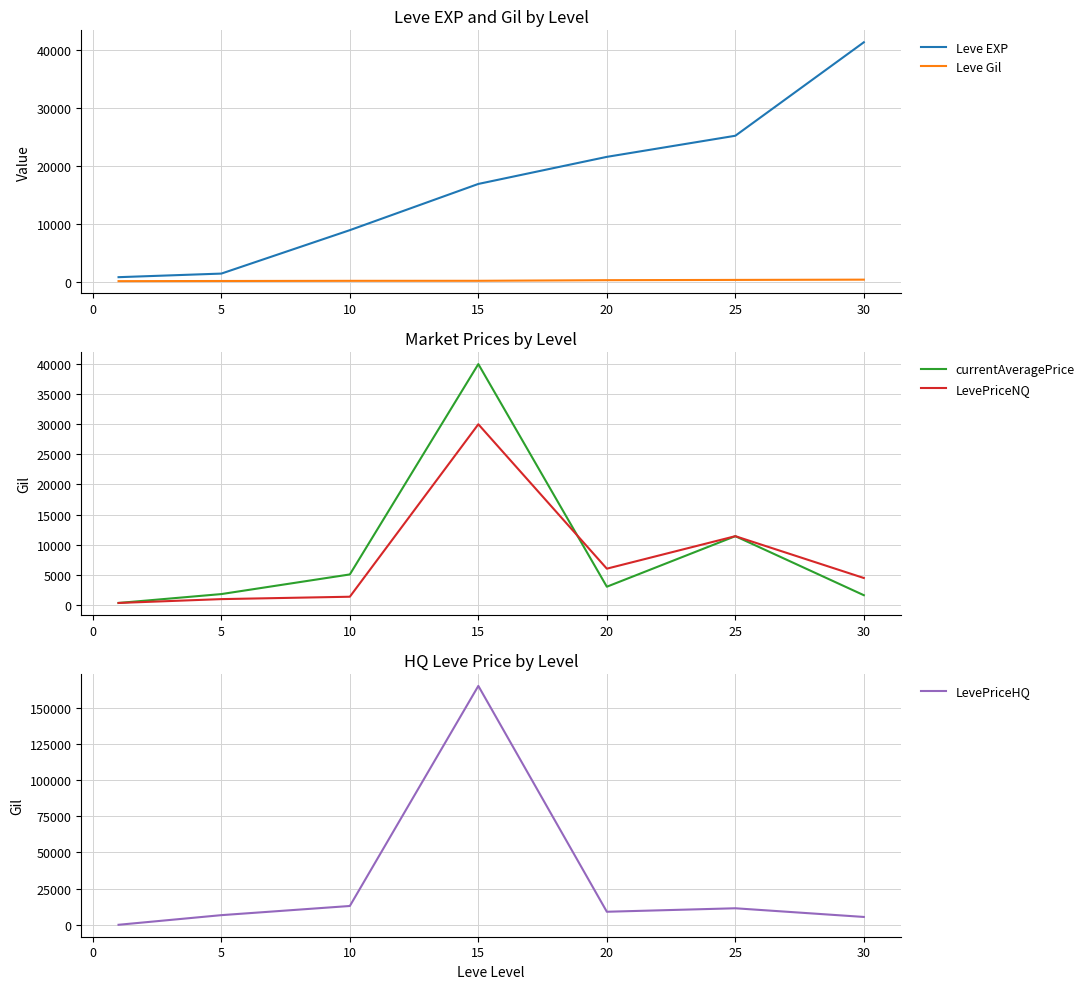

Rank the series by their maximum value, from highest to lowest.

LevePriceHQ, Leve EXP, currentAveragePrice, LevePriceNQ, Leve Gil